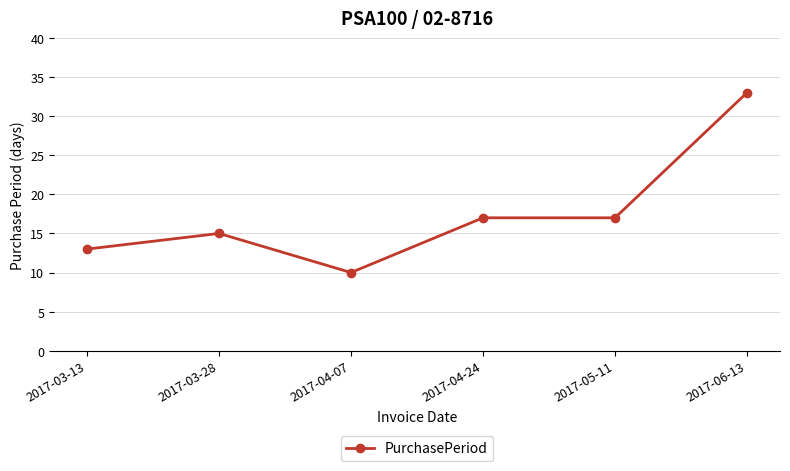

What is the label of the 4th point from the left?

2017-04-24